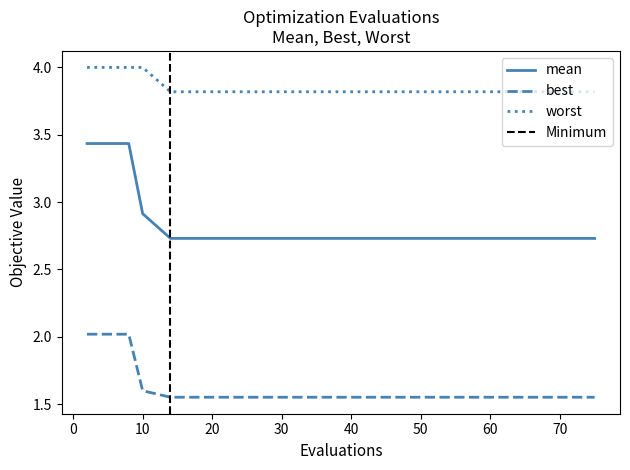

What is the average value of the best series?

1.6